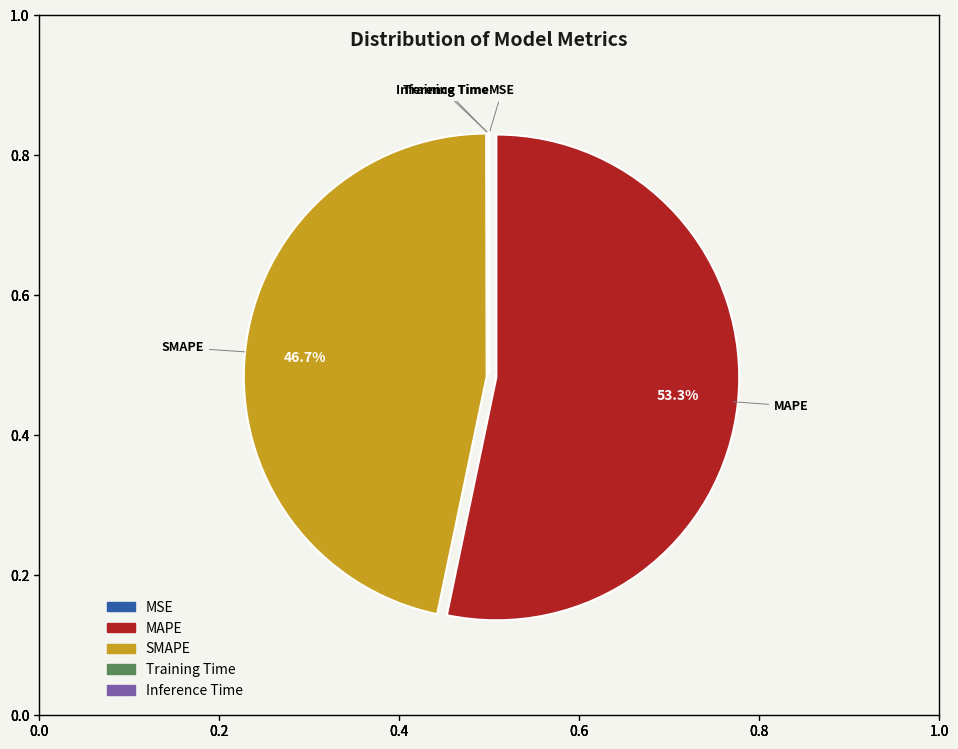

Is there any slice that represents more than half of the pie?

Yes